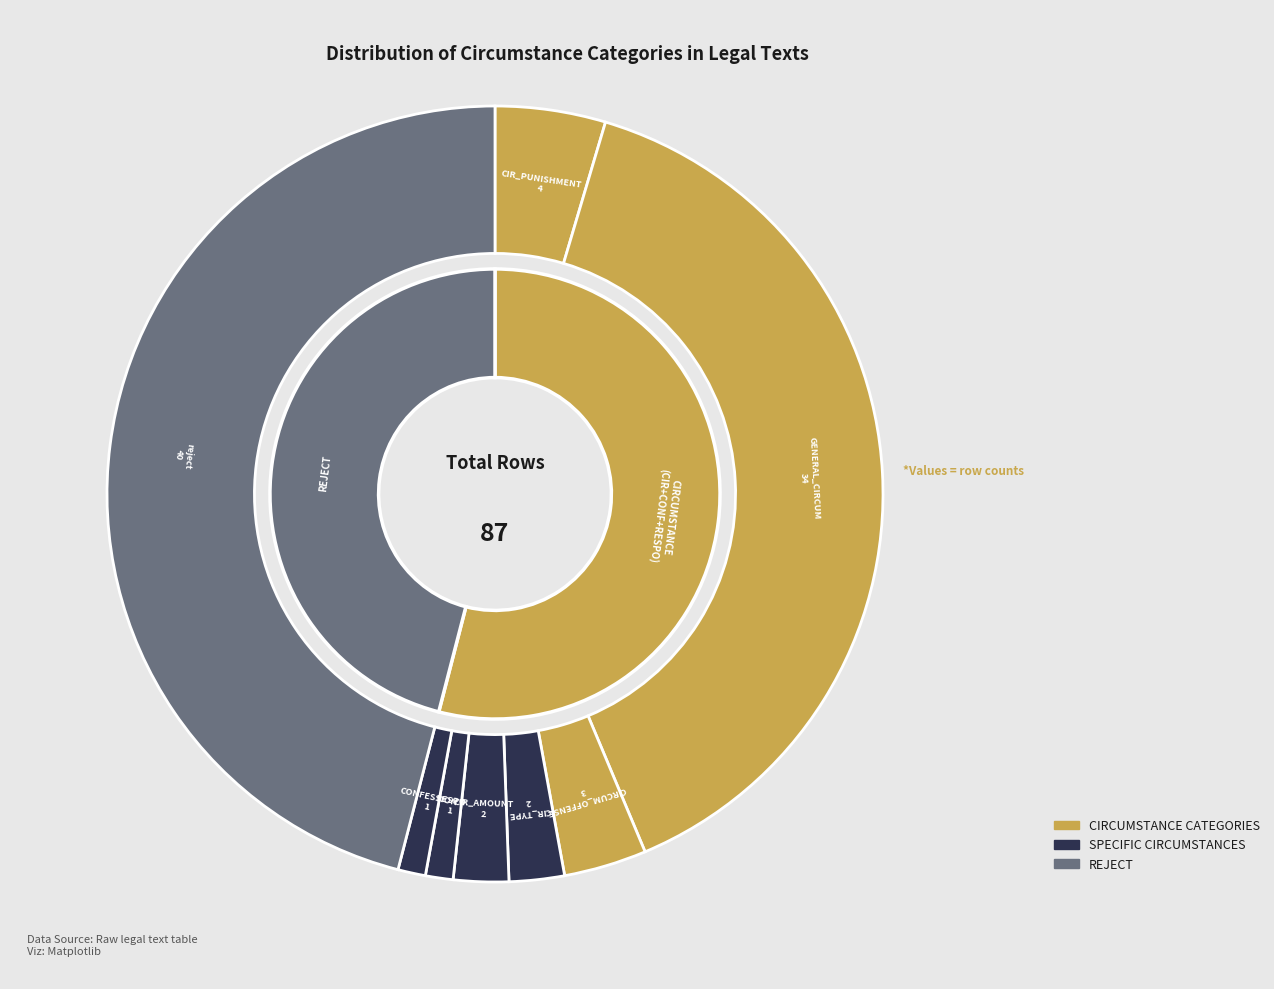

Is CIR_TYPE the majority of the pie?

No